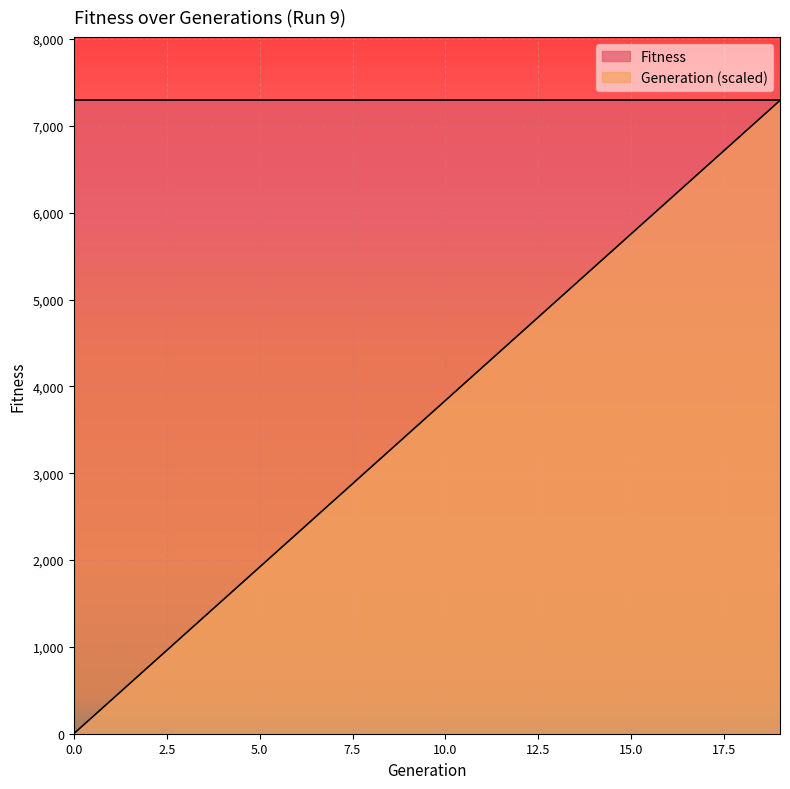

True or false: the data shows 7293.0 at 19.

True